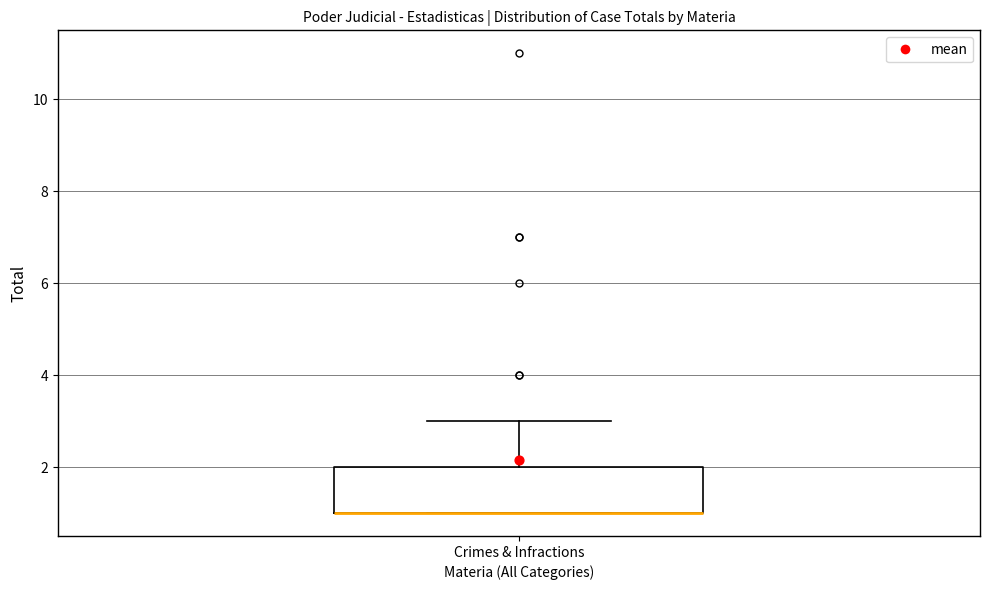

Read this box plot against the y-axis: the position of the median line, the range covered by the box, and the ends of both whiskers. The values are not printed on the chart, so give them approximately, as read against the axis.

median 1 (drawn on the box's lower edge), box 1 to 2, whiskers 1 to 3